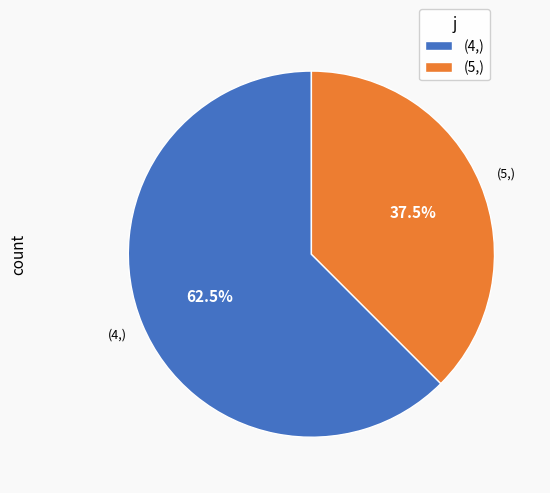

Which category has the biggest portion of the pie?

(4,)